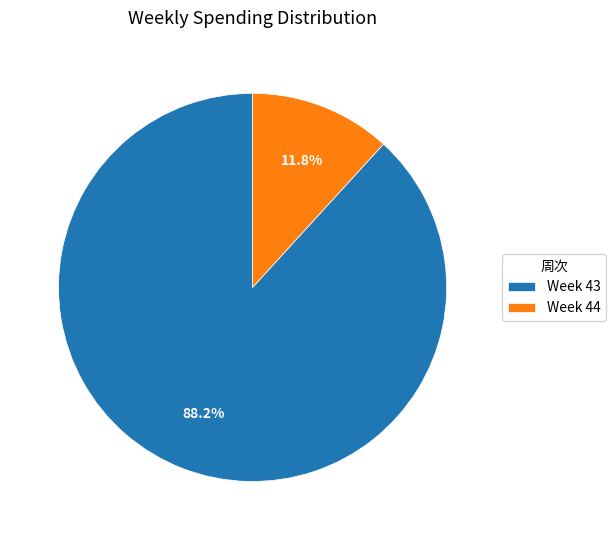

Count the number of slices in the pie.

2